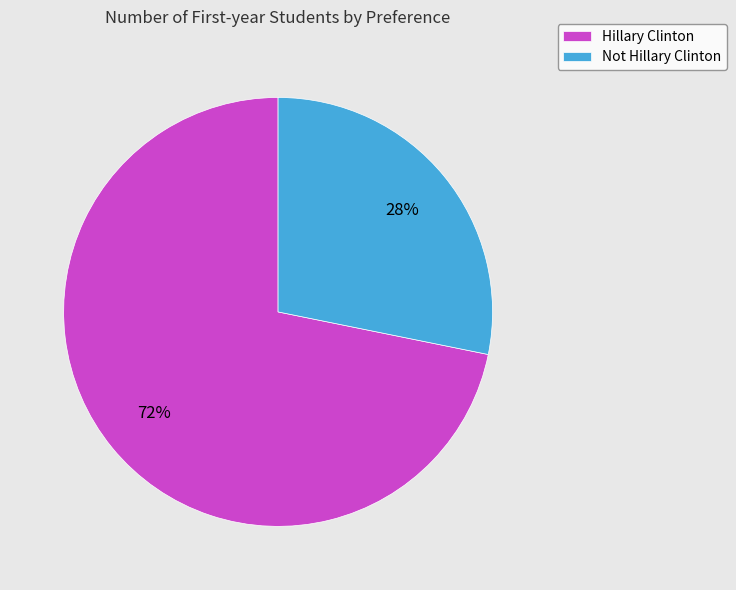

To the nearest percent, what is the difference between the Hillary Clinton and Not Hillary Clinton slice percentages?

44%